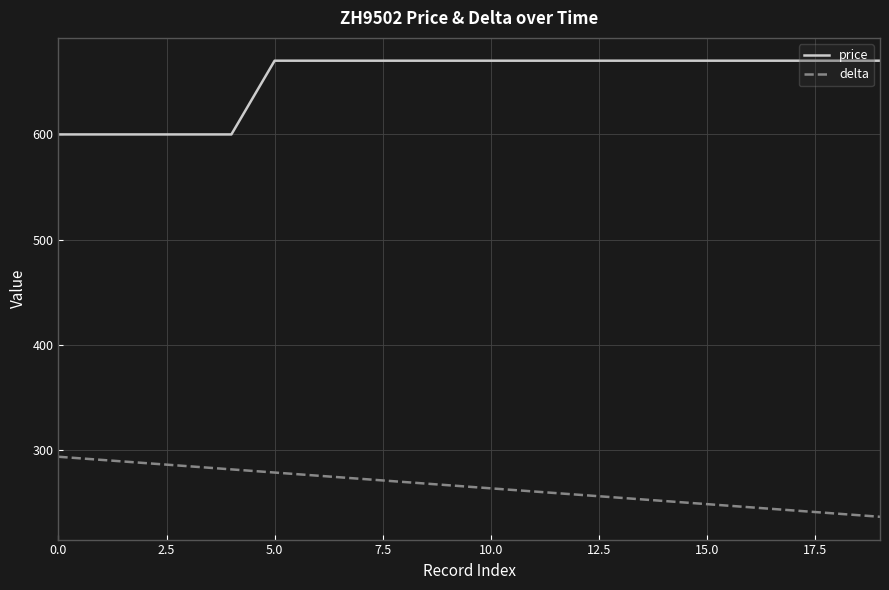

Is this an area chart (filled region under the line)?

No